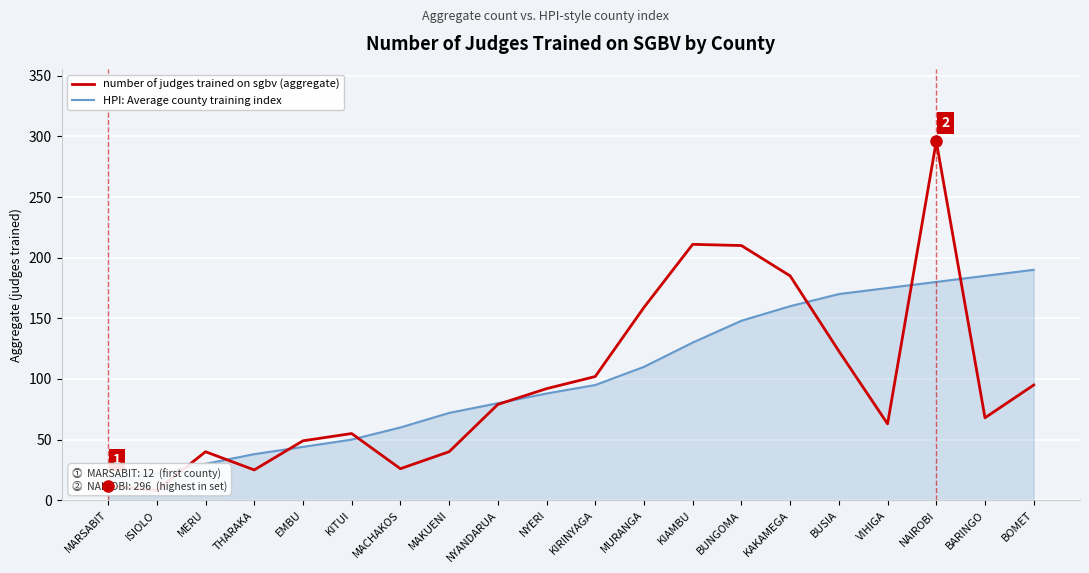

How many intersections are there between number of judges trained on sgbv (aggregate) and HPI: Average county training index?

8